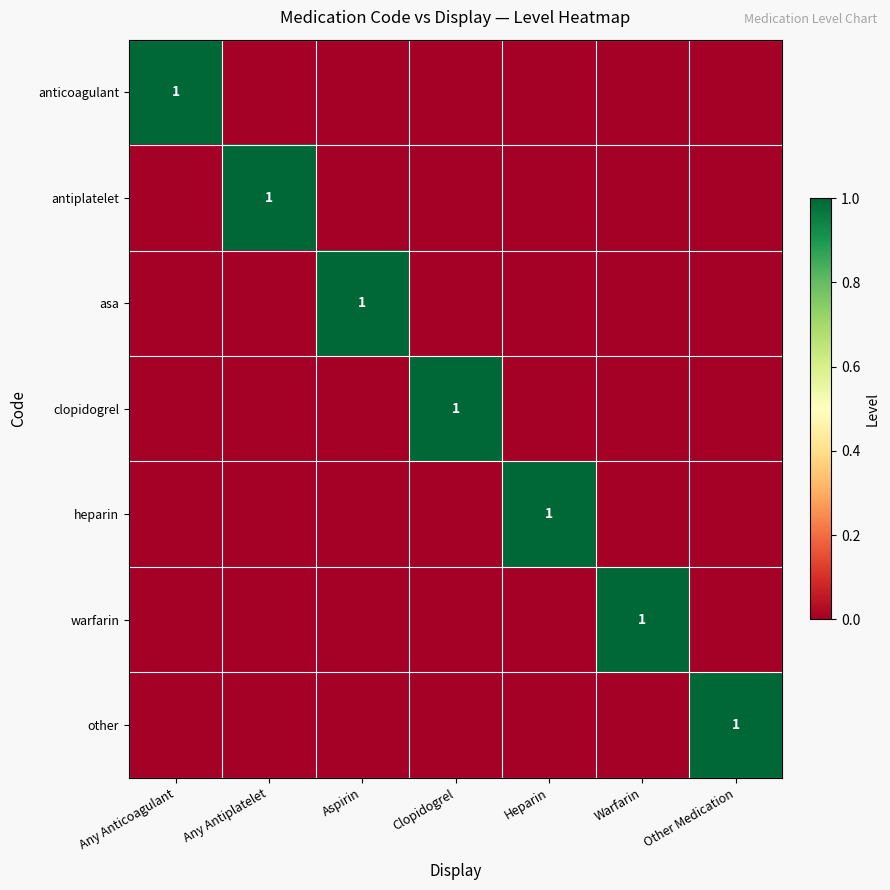

True or false: heparin has a value of 0 at Heparin.

False